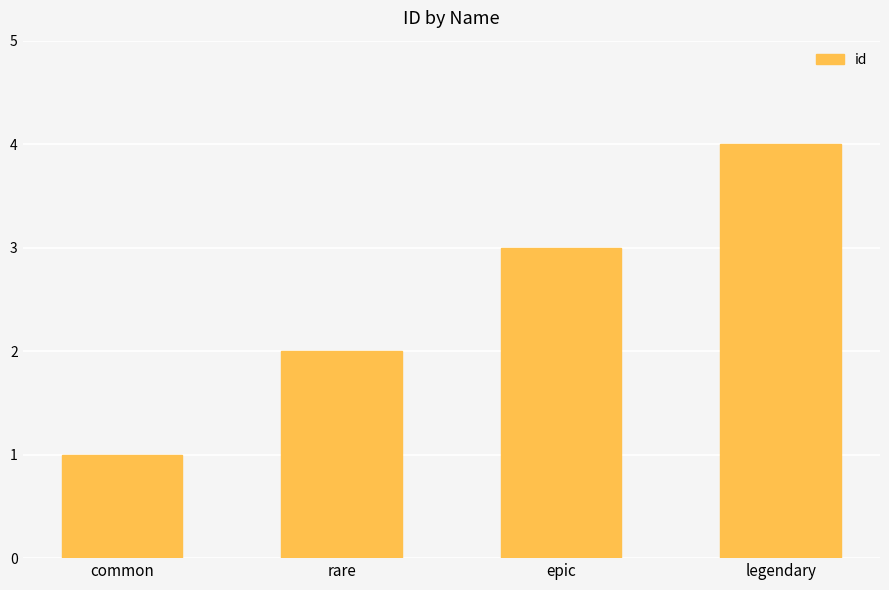

Reading left to right, extract all data points from this chart.

common=1	rare=2	epic=3	legendary=4